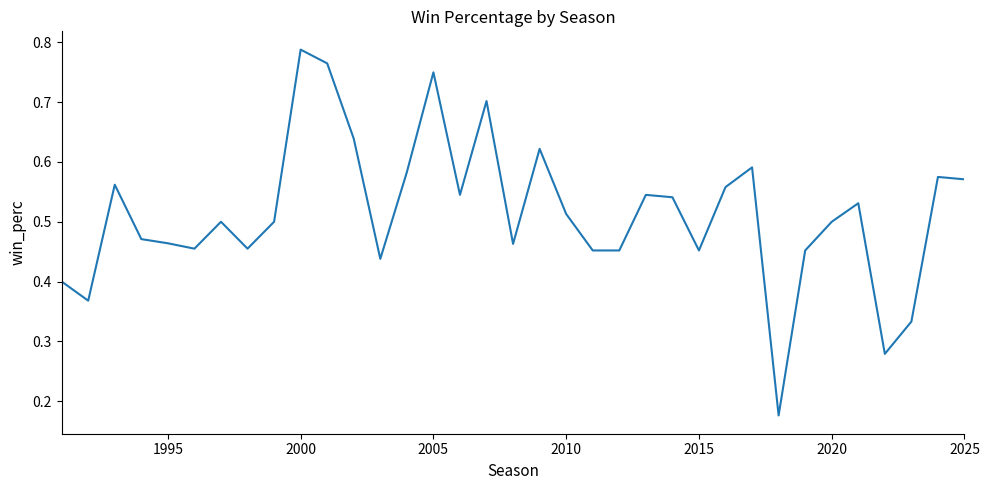

Is this an area chart (filled region under the line)?

No